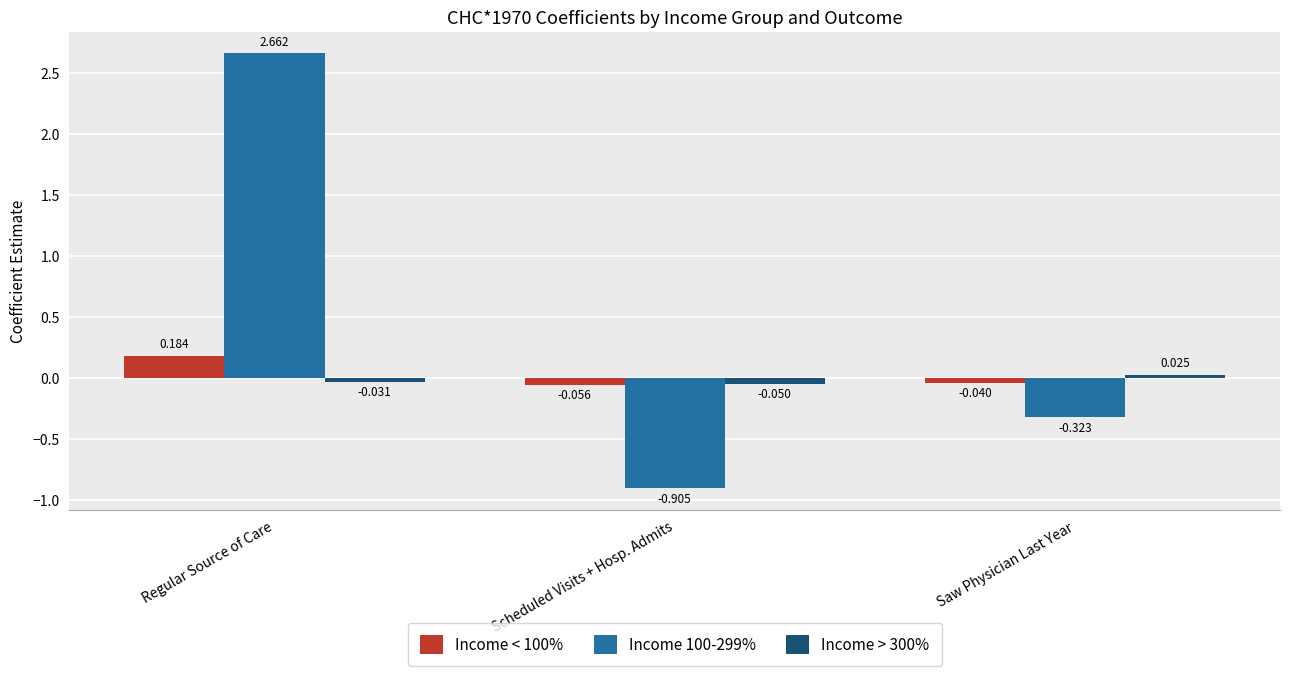

Which category has the lowest value across all series?

Scheduled Visits + Hosp. Admits